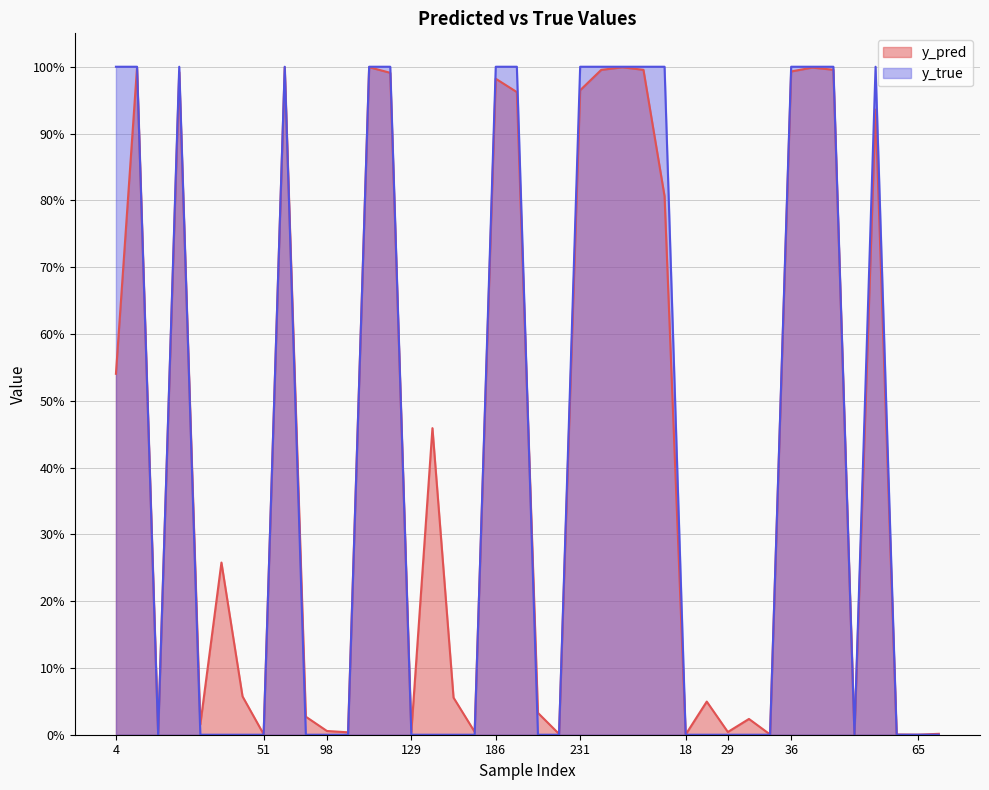

Rank the series at 28 from highest to lowest value.

y_pred, y_true